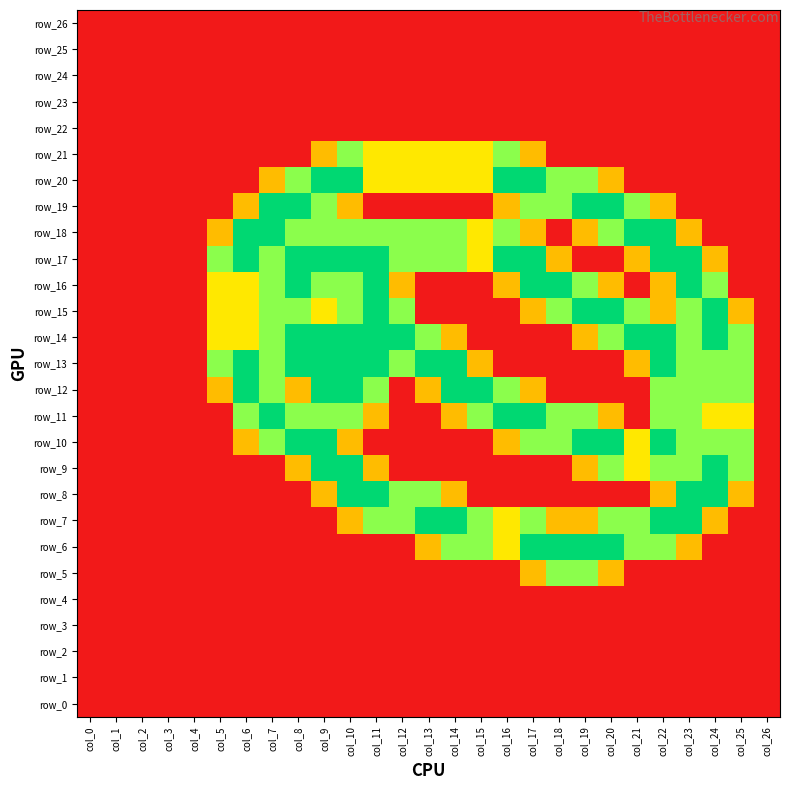

How many categories are shown in the chart?

27